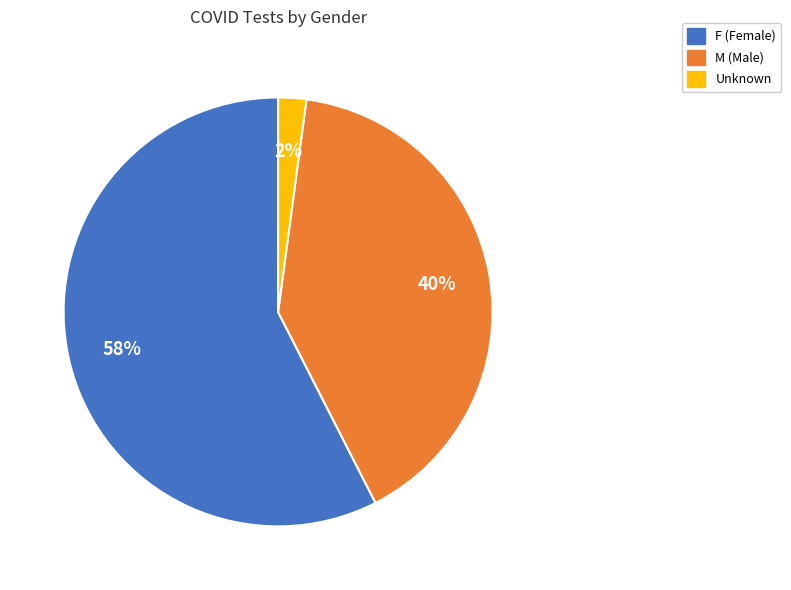

Do Unknown and F together represent more than half of the pie?

Yes